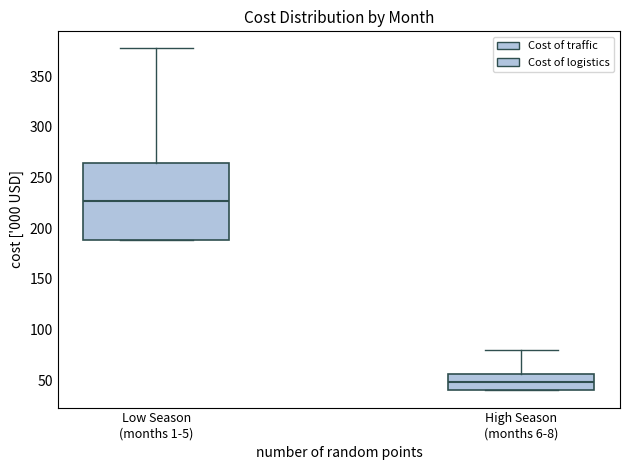

Where does the upper whisker of the box for Low Season (months 1-5) end on the y-axis? The values are not printed on the chart, so give them approximately, as read against the axis.

380